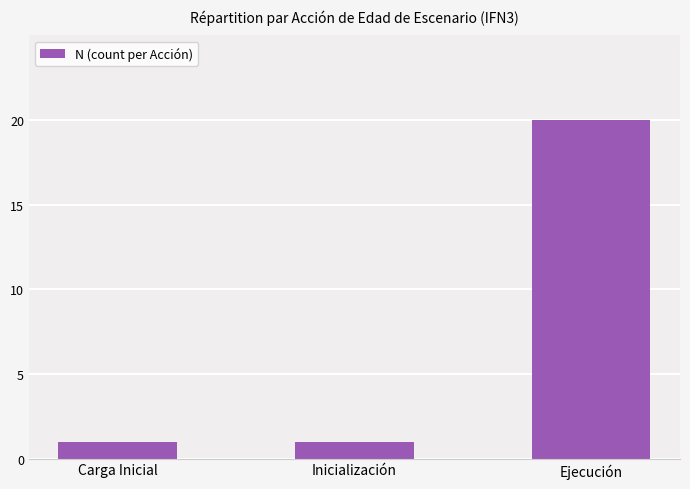

What is the maximum value shown in the chart?

20